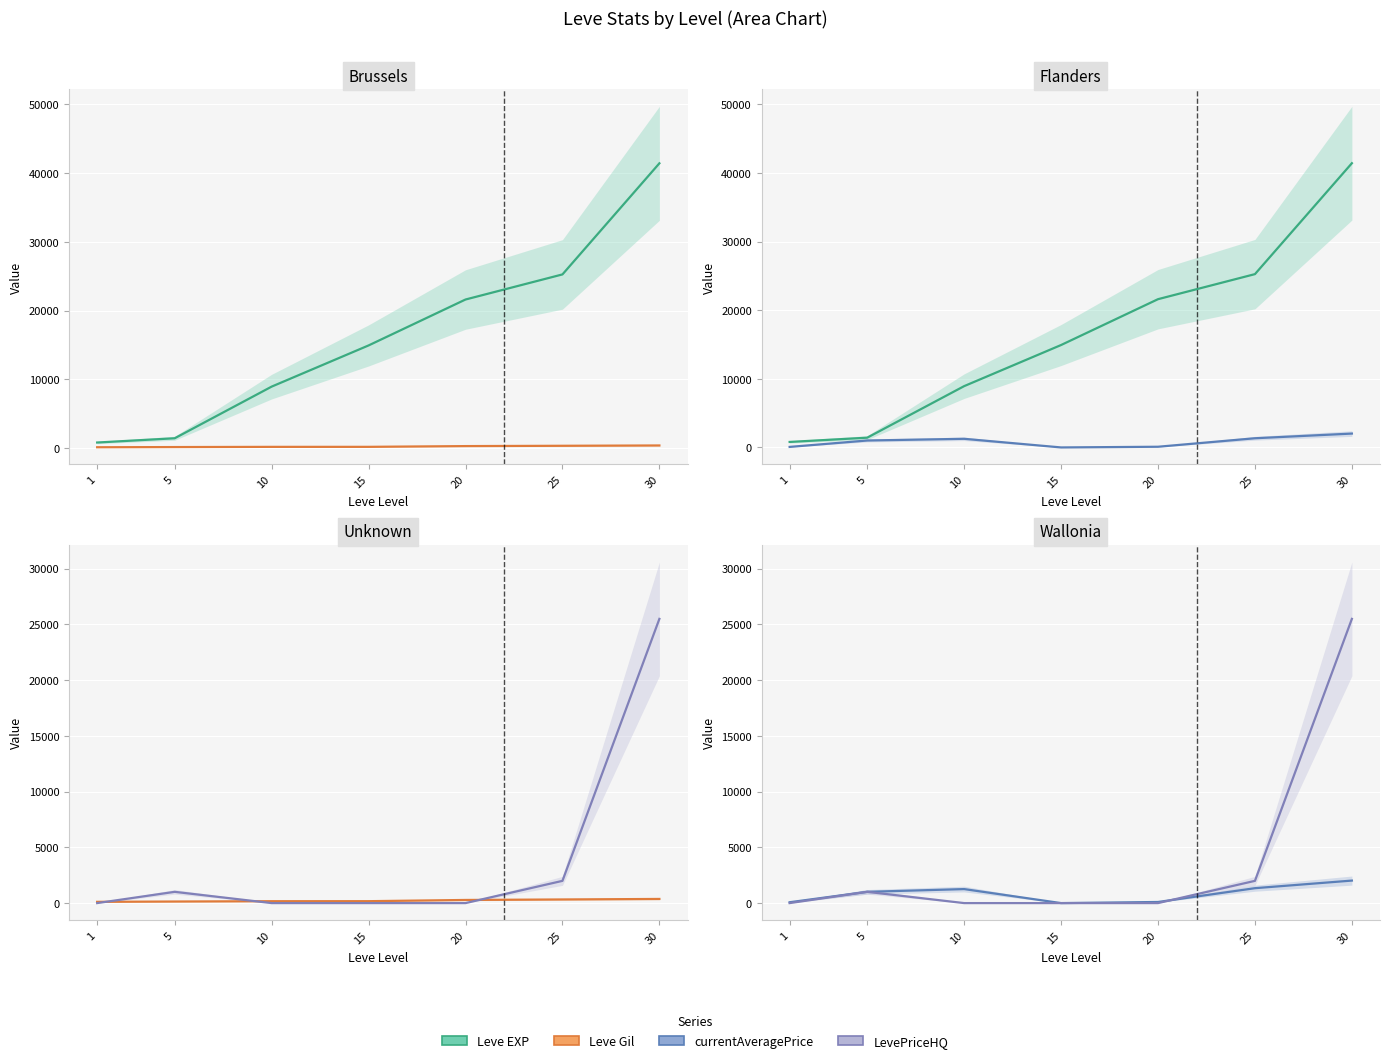

Reading left to right, list all the values displayed in this chart.

Leve EXP: 1=800	5=1420	10=8930	15=14920	20=21600	25=25250	30=41410
Leve Gil: 1=113	5=140	10=169	15=172	20=281	25=326	30=372
currentAveragePrice: 1=77	5=1010	10=1257	15=0	20=100	25=1338	30=2020
LevePriceHQ: 1=0	5=1010	10=0	15=0	20=0	25=1995	30=25500